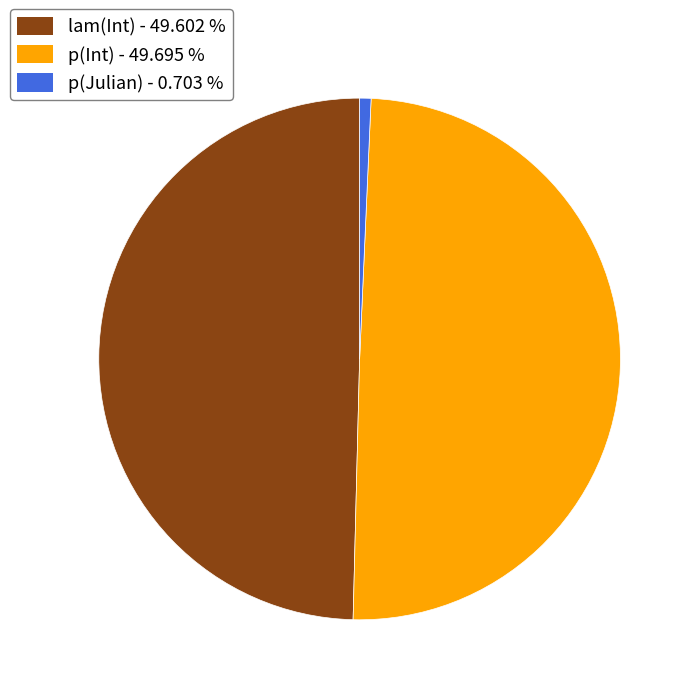

Approximately how many times larger is the value at lam(Int) compared to p(Int)?

1.0